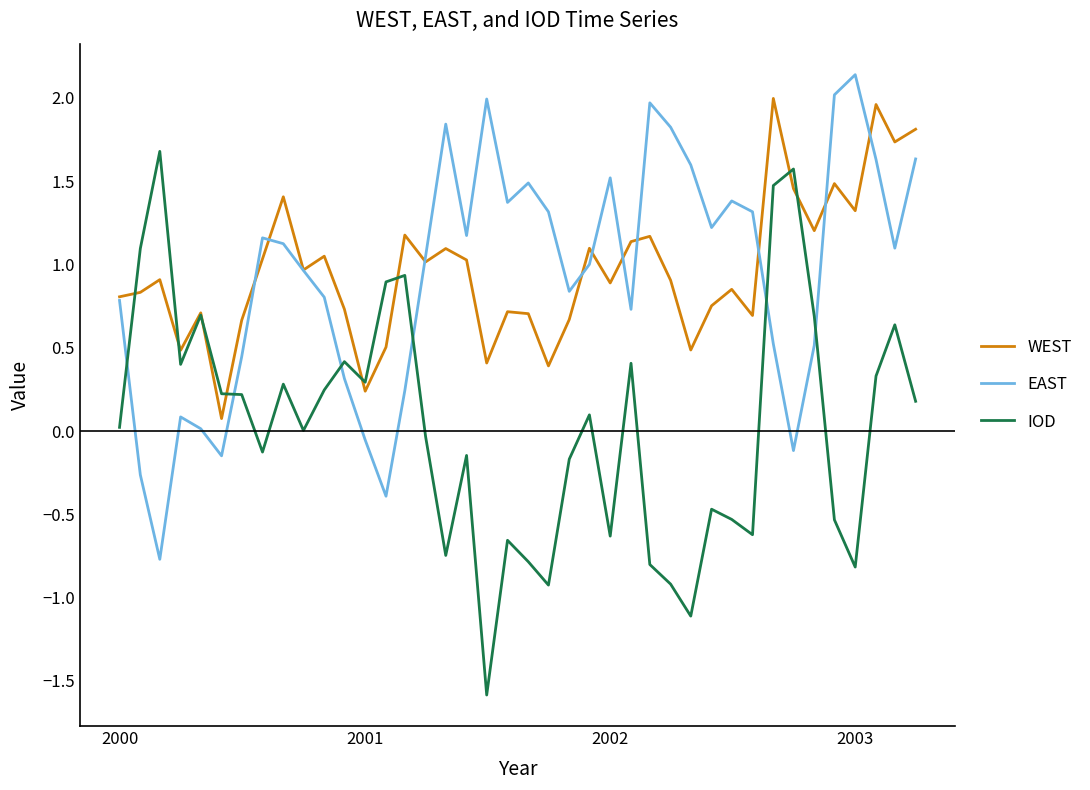

What is the maximum value for EAST?

2.1